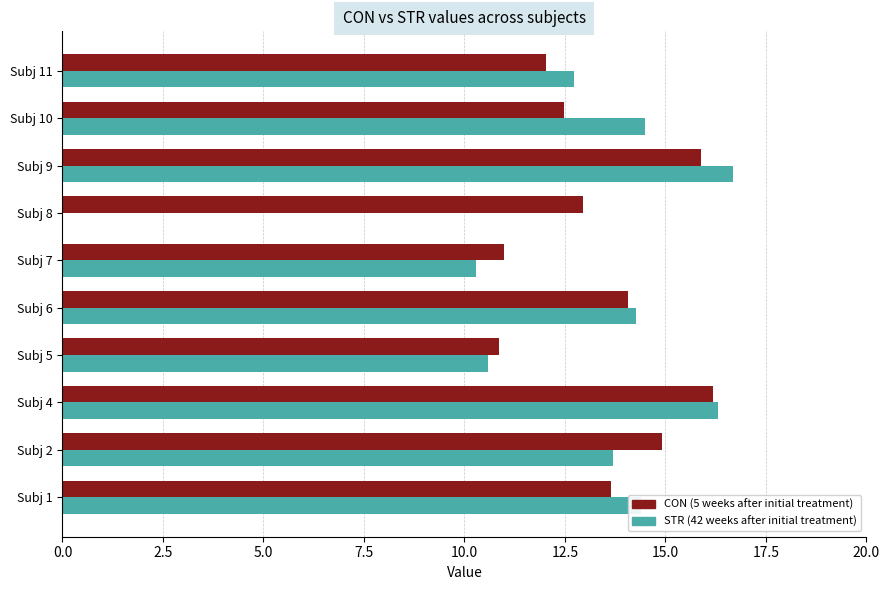

What is the maximum value shown in the chart?

16.7